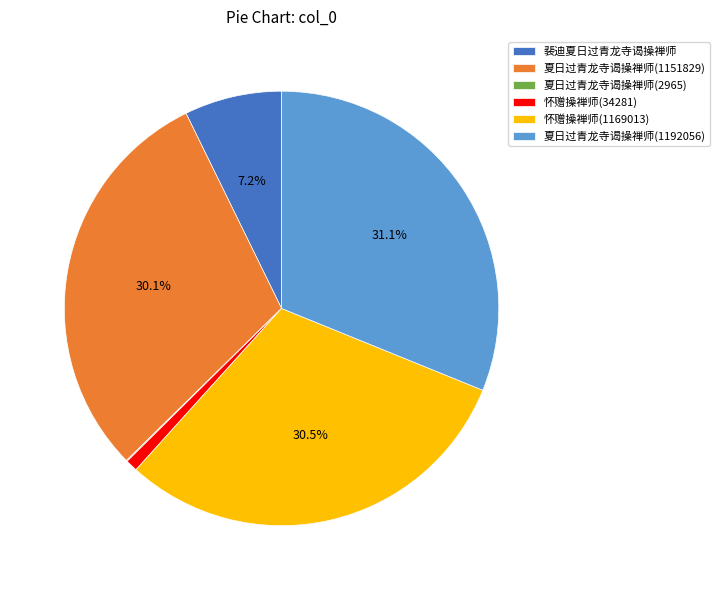

The 怀赠操禅师(34281) slice represents 11% of the pie. True or false?

False